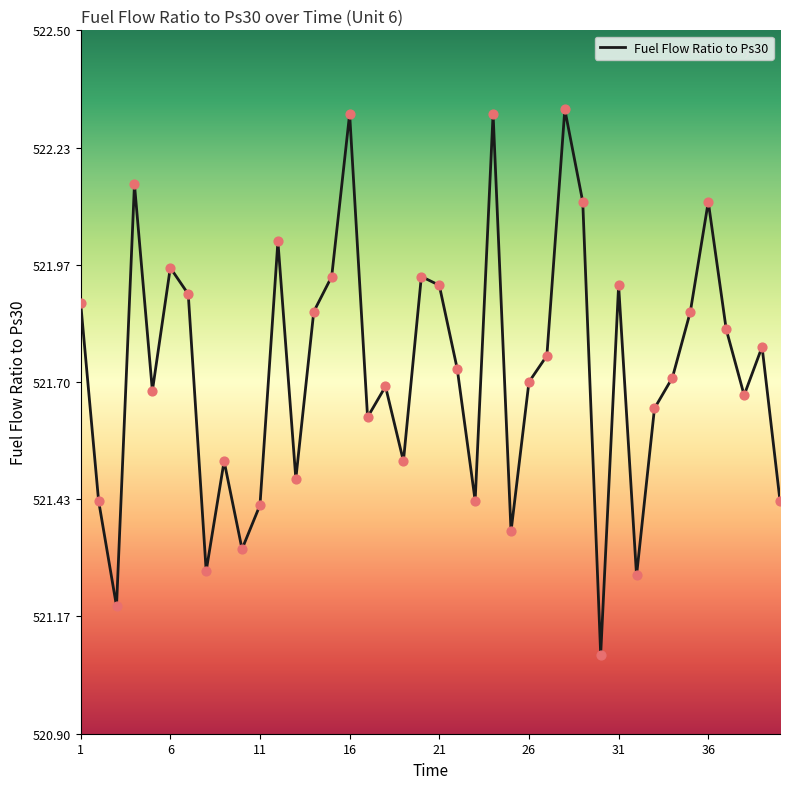

Is this an area chart (filled region under the line)?

No